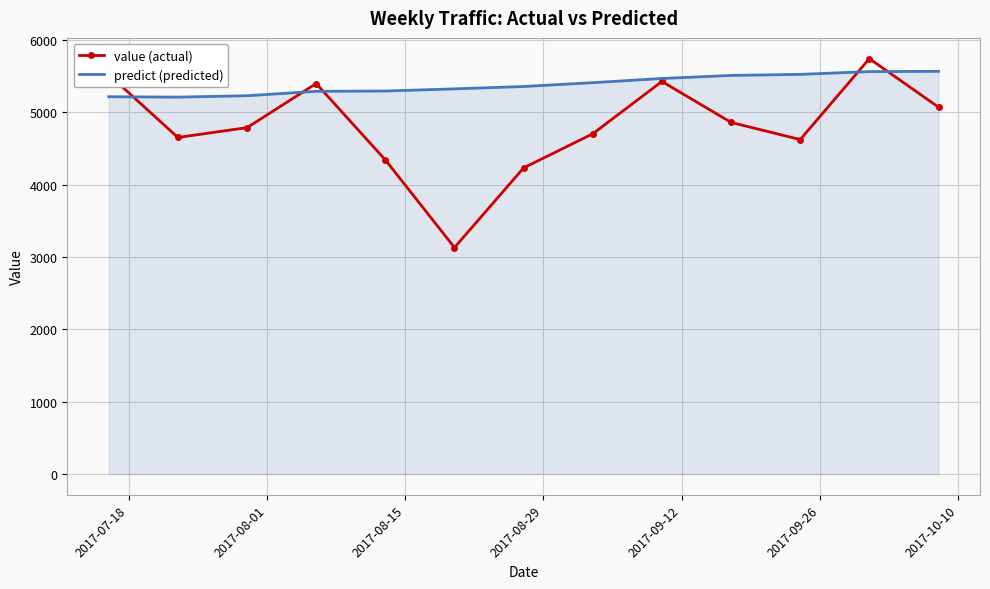

Rank the series by their average value, from highest to lowest.

predict (predicted), value (actual)